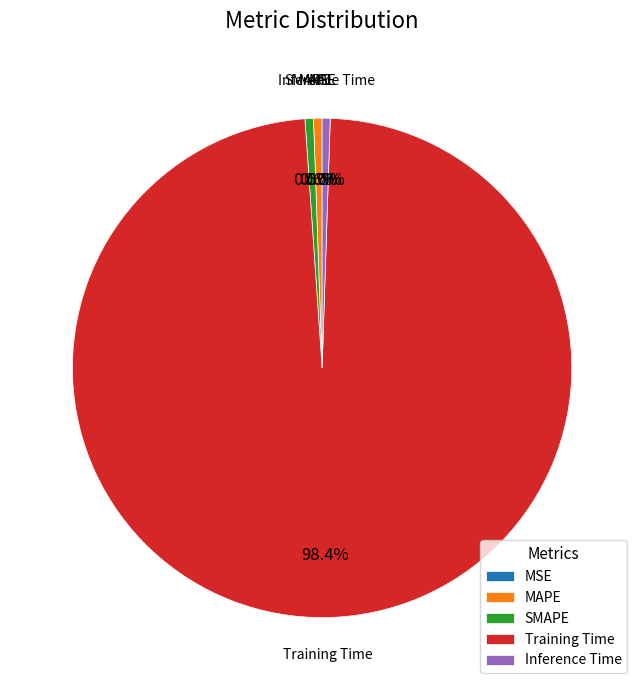

To the nearest percent, what is the difference between the largest and smallest slice percentages?

98%